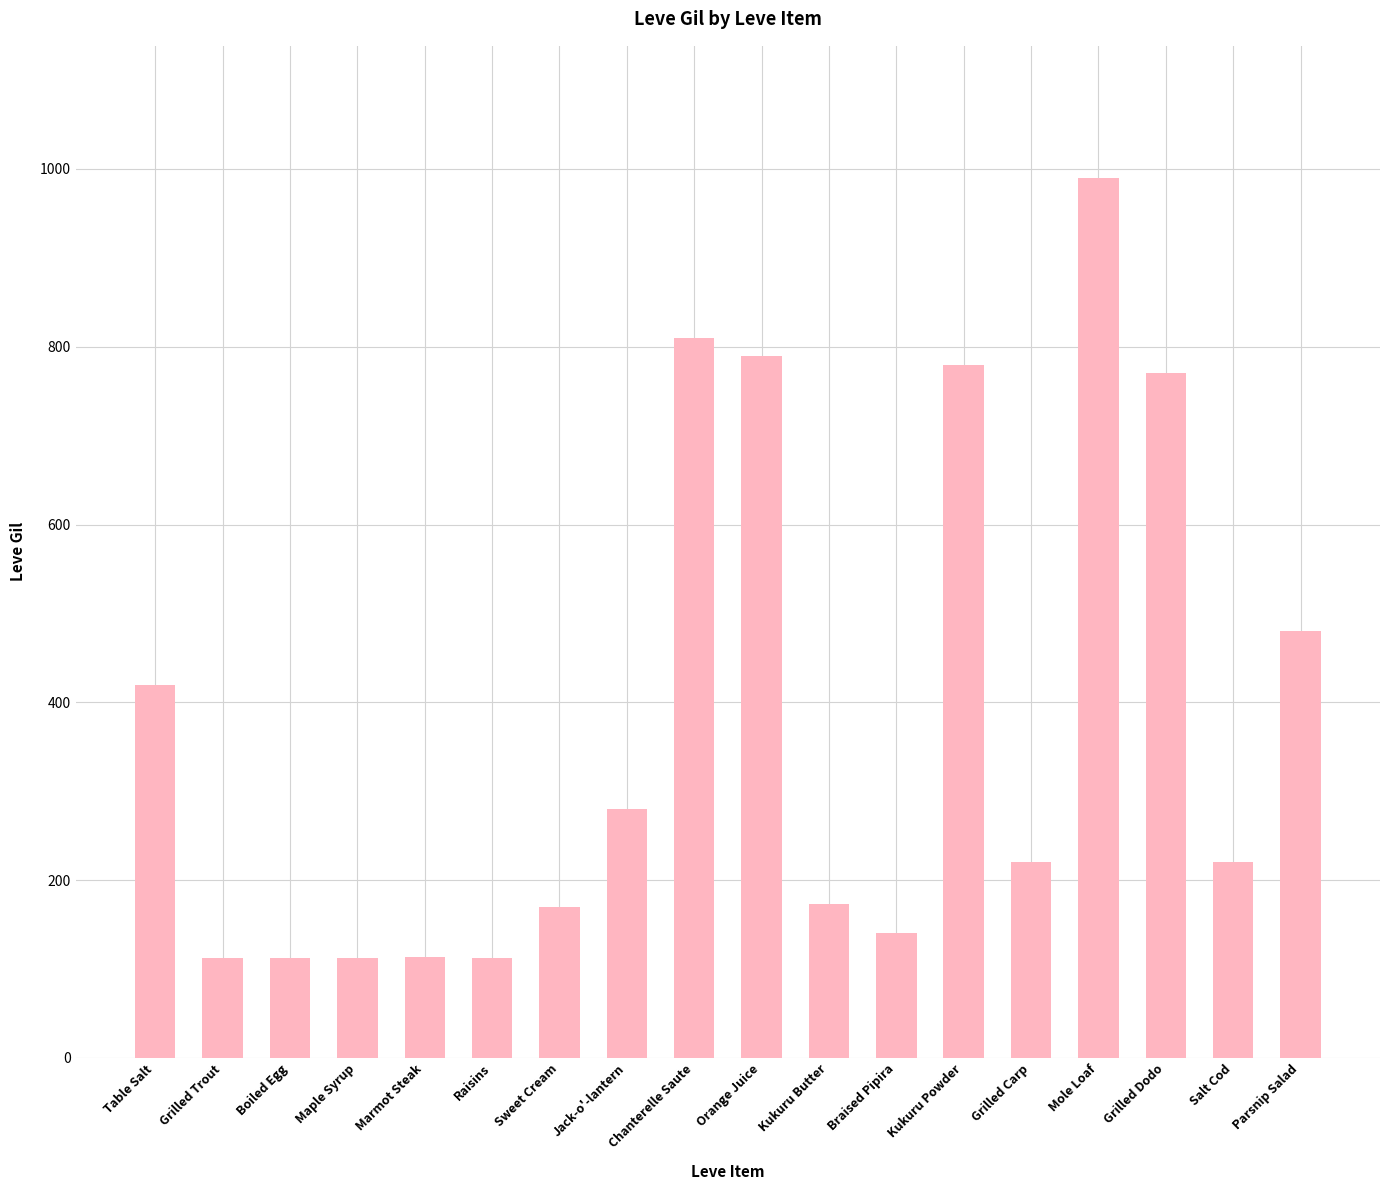

At which category does the chart reach its peak across all series?

Mole Loaf